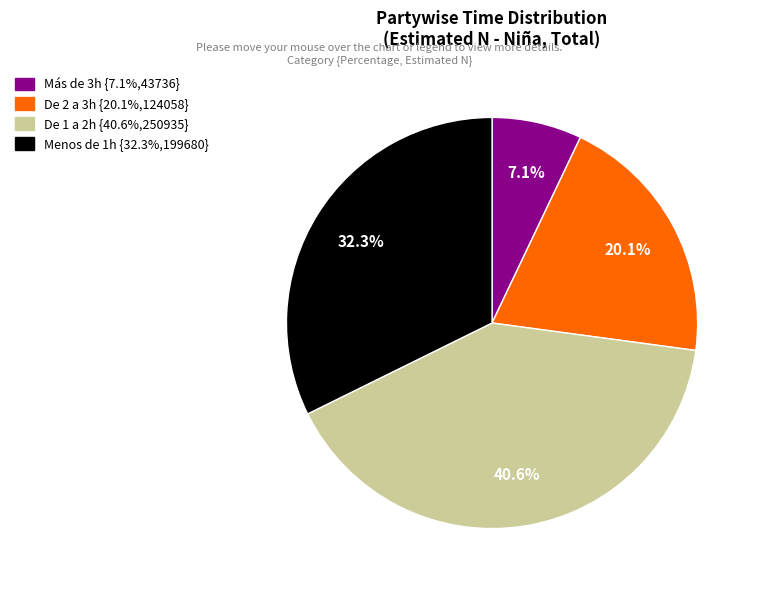

What percentage is NOT represented by Más de 3h?

92.9%